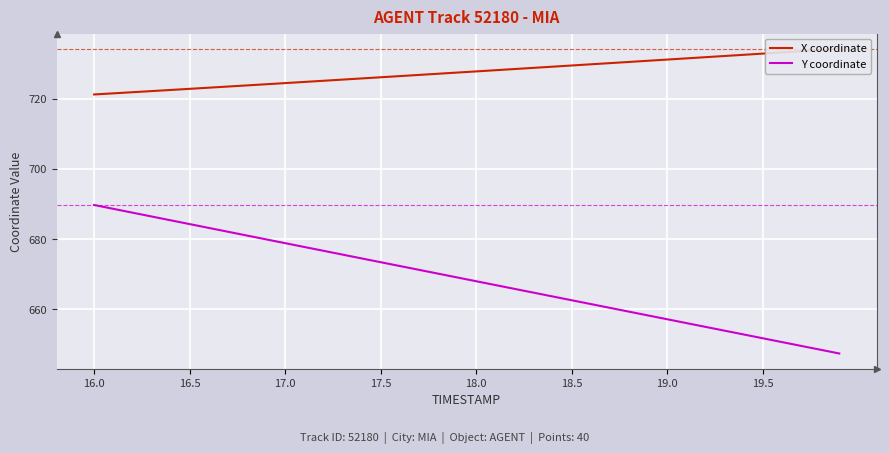

Which category has the highest value in the Y coordinate series?

16.0